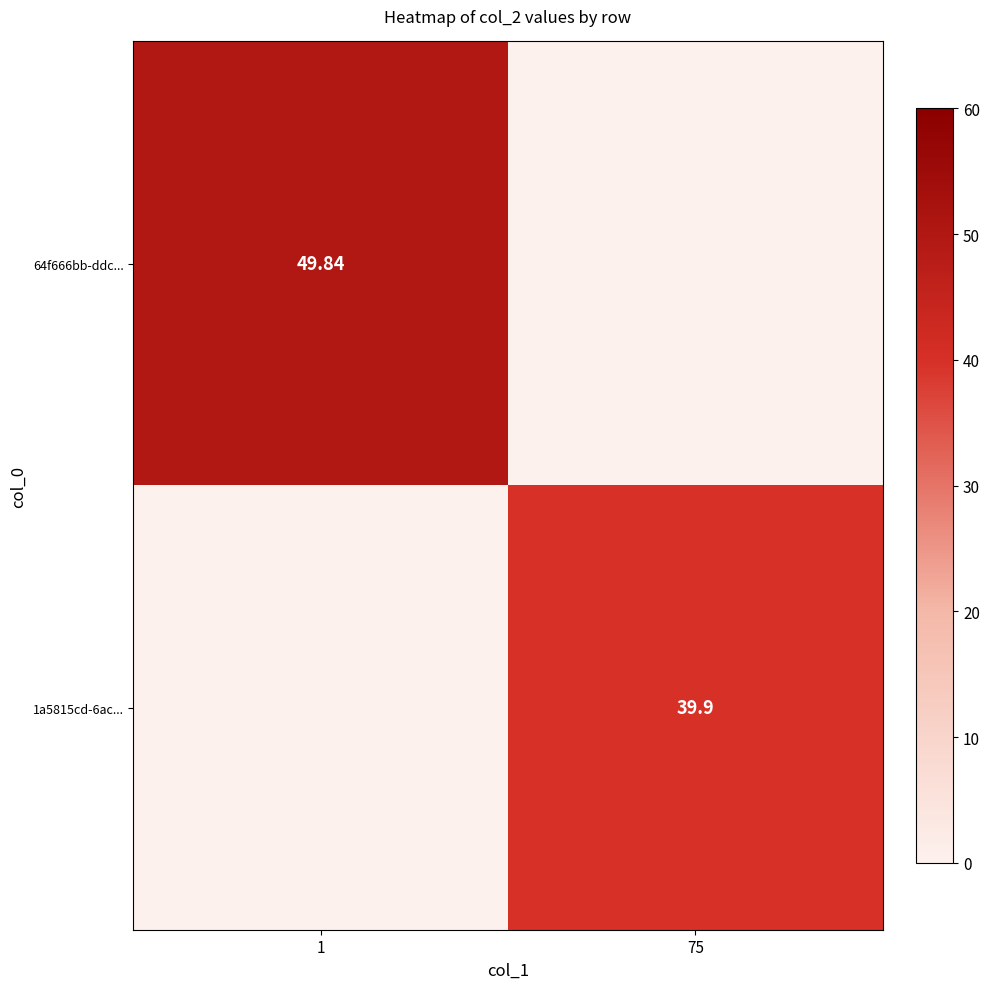

At how many categories does at least one series exceed 24?

2